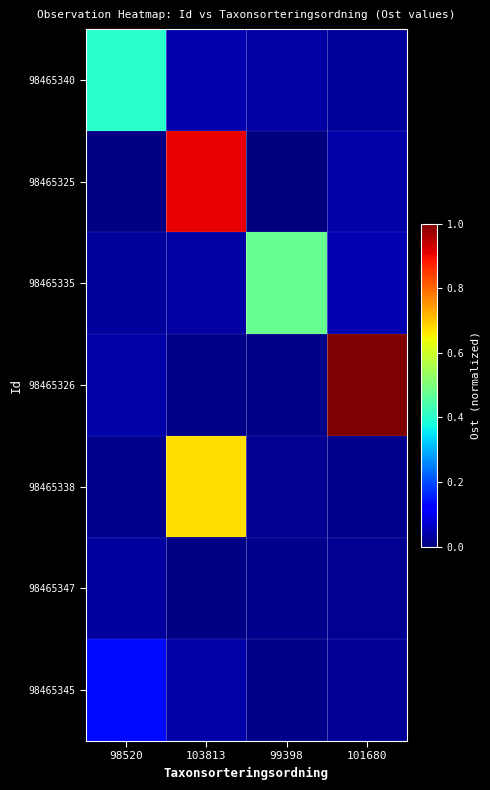

Between 98520 and 99398, which series saw the biggest shift?

98465335